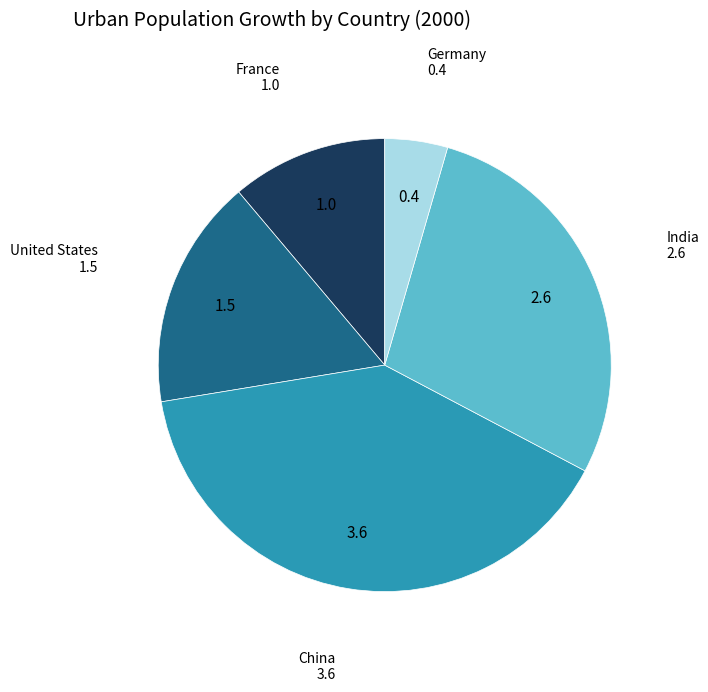

Is United States the majority of the pie?

No